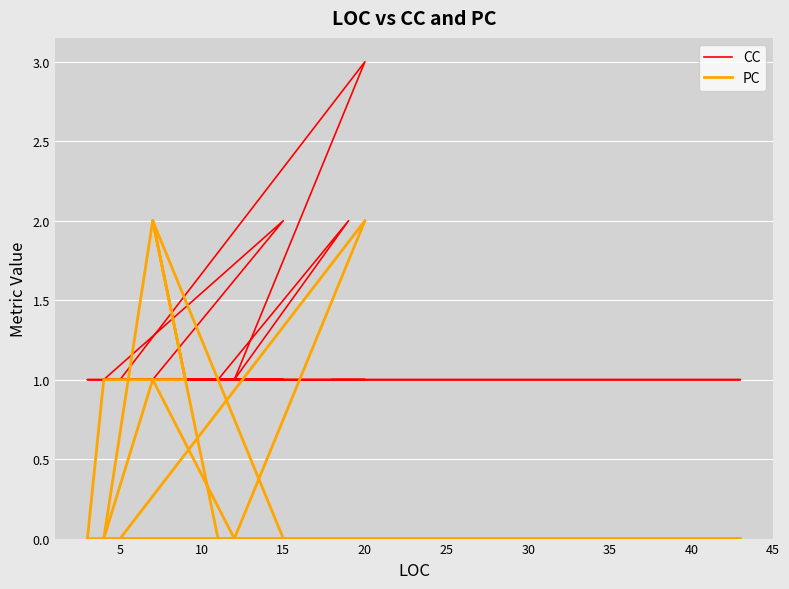

What is the minimum value for CC?

1